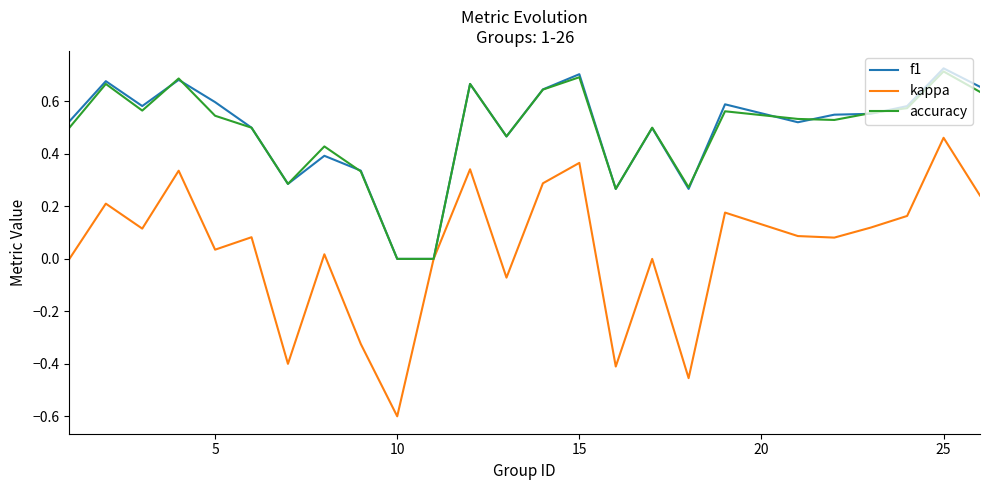

What is the lowest value of the kappa series?

-0.6